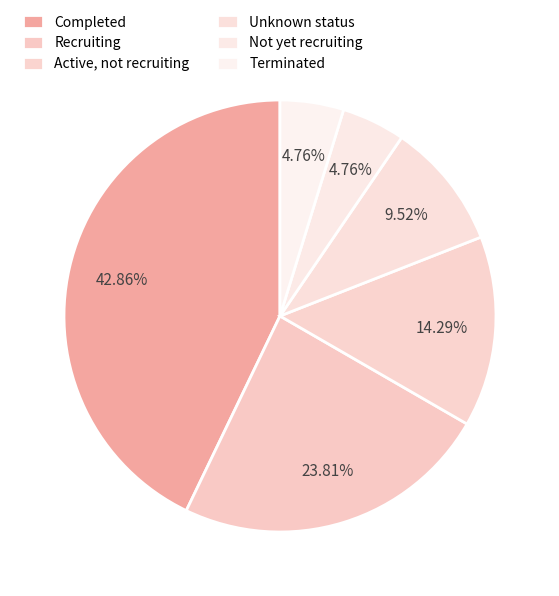

To the nearest percent, what is the difference between the Terminated and Unknown status slice percentages?

5%